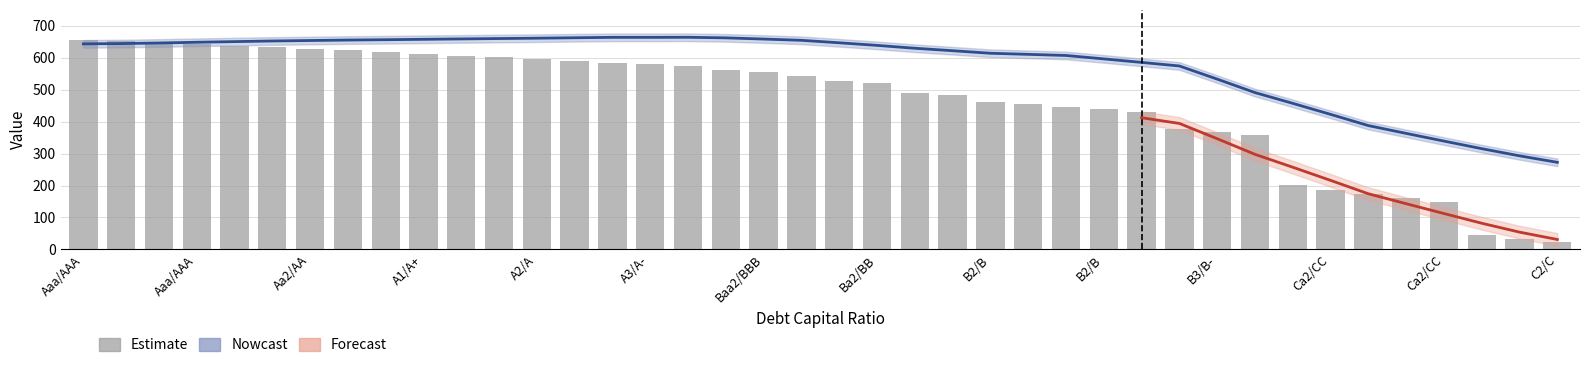

Which category has the lowest value across all series?

C2/C